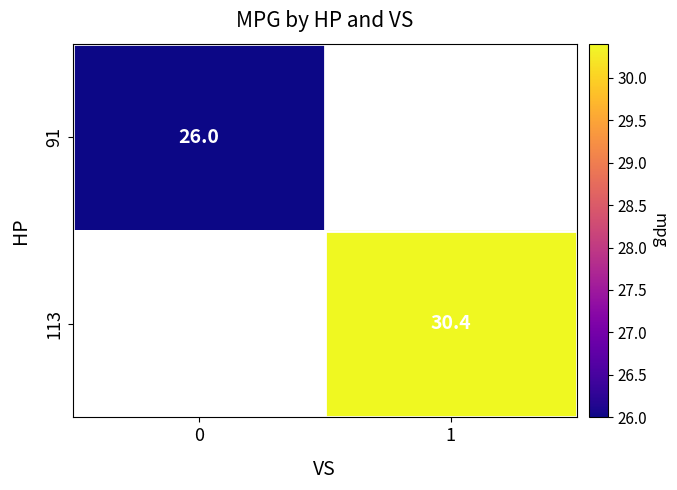

The value of 91 at 0 is 26.0. True or false?

True